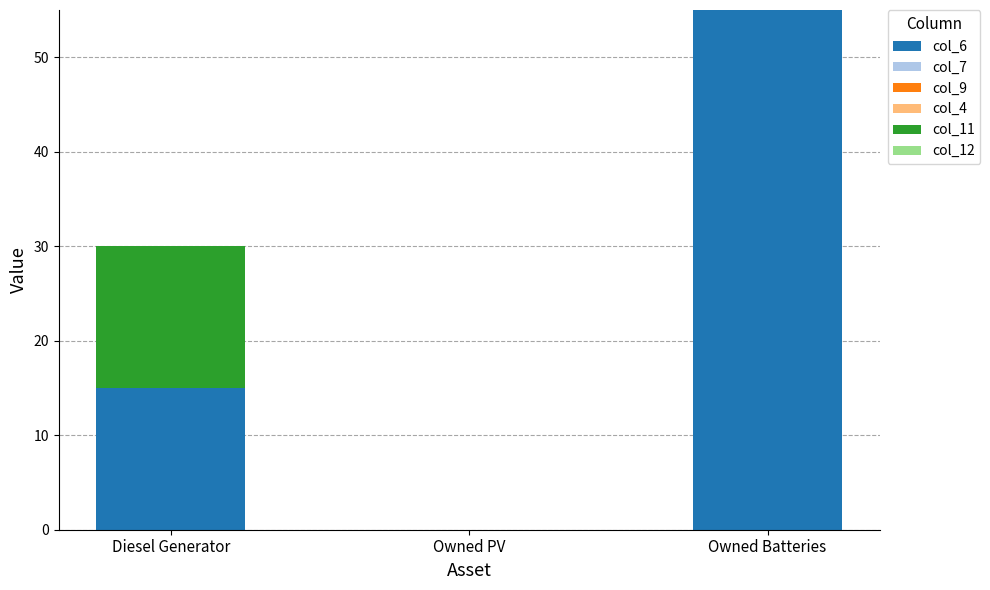

Where is col_6 nearest to the value 27?

Diesel Generator